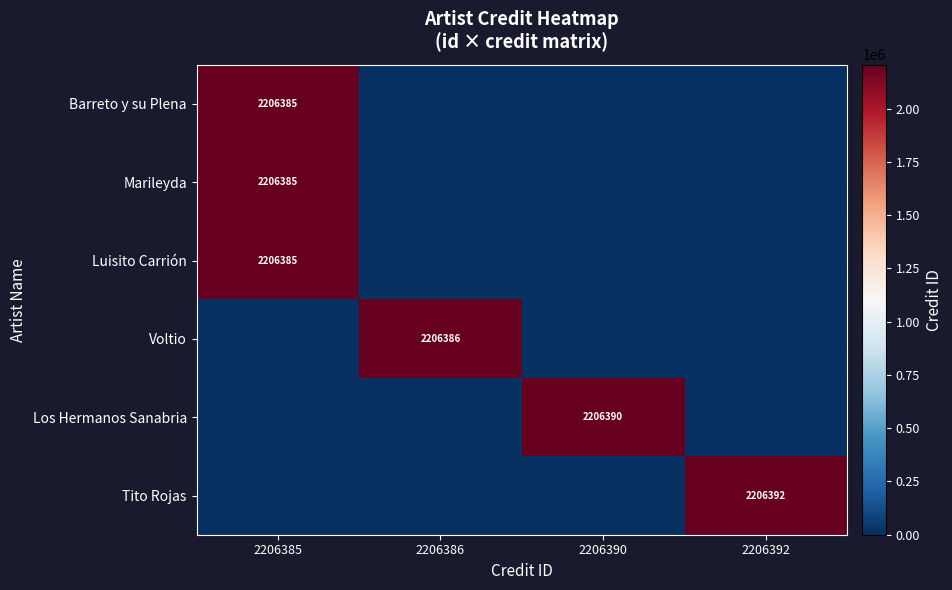

True or false: Marileyda has a value of 3180827 at 2206385.

False